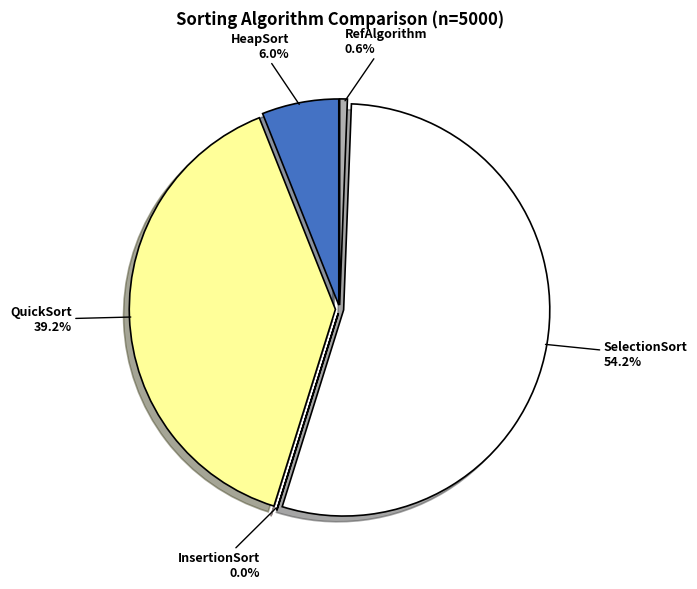

True or false: InsertionSort accounts for 0% of the total.

True